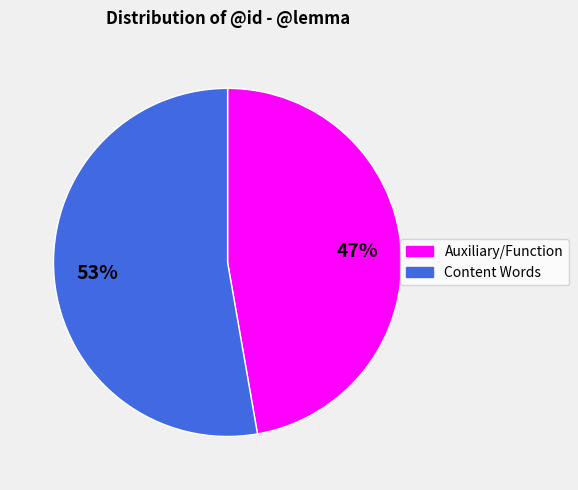

To the nearest percent, what is the average slice percentage?

50%